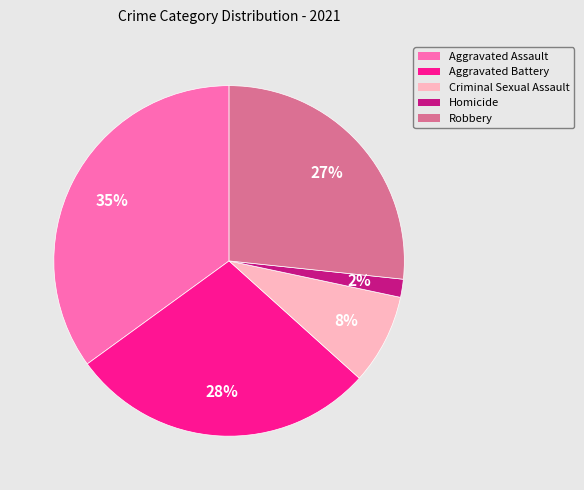

How many slices are in this pie chart?

5